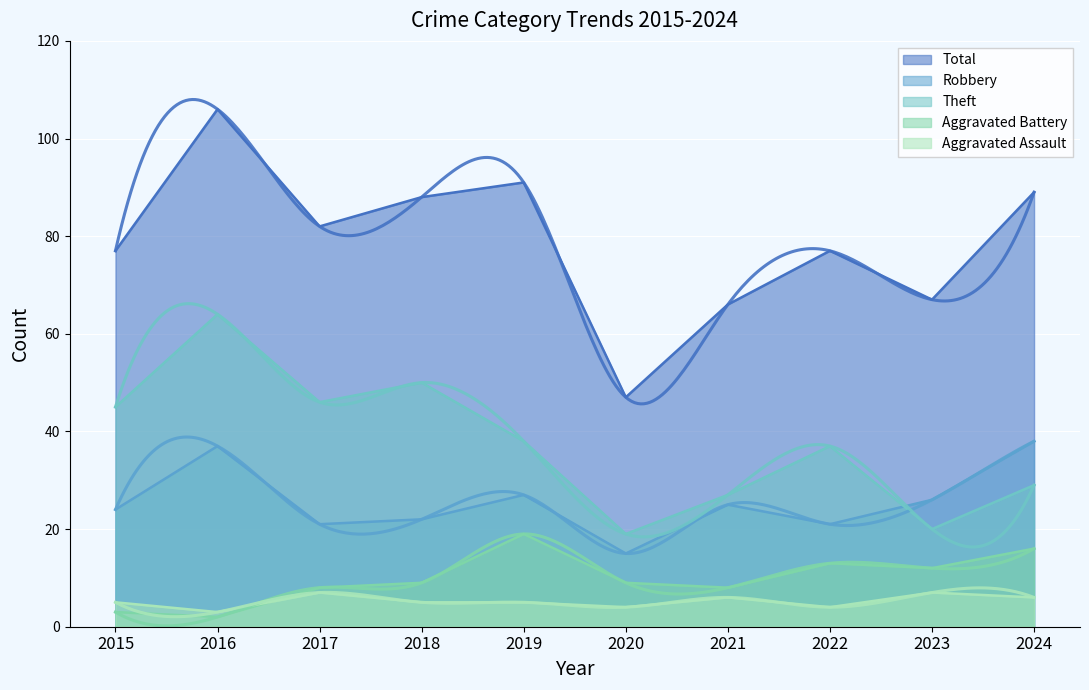

True or false: Aggravated Assault and Theft intersect in this chart.

False